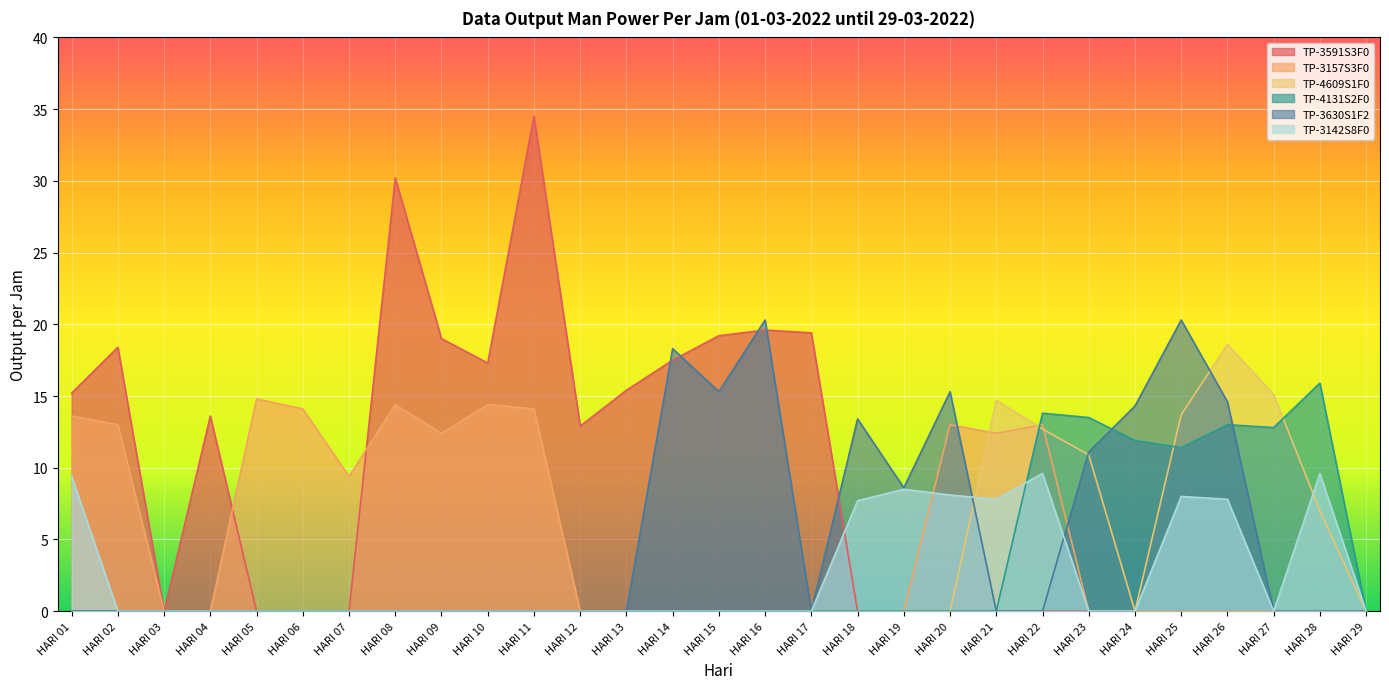

Reading left to right, extract all data points from this chart.

TP-3591S3F0: HARI 01=15.2	HARI 02=18.4	HARI 03=0.0	HARI 04=13.6	HARI 05=0.0	HARI 06=0.0	HARI 07=0.0	HARI 08=30.2	HARI 09=19.0	HARI 10=17.3	HARI 11=34.5	HARI 12=12.9	HARI 13=15.4	HARI 14=17.5	HARI 15=19.2	HARI 16=19.6	HARI 17=19.4	HARI 18=0.0	HARI 19=0.0	HARI 20=0.0	HARI 21=0.0	HARI 22=0.0	HARI 23=0.0	HARI 24=0.0	HARI 25=0.0	HARI 26=0.0	HARI 27=0.0	HARI 28=0.0	HARI 29=0.0
TP-3157S3F0: HARI 01=13.6	HARI 02=13.0	HARI 03=0.0	HARI 04=0.0	HARI 05=14.8	HARI 06=14.1	HARI 07=9.4	HARI 08=14.4	HARI 09=12.4	HARI 10=14.4	HARI 11=14.1	HARI 12=0.0	HARI 13=0.0	HARI 14=0.0	HARI 15=0.0	HARI 16=0.0	HARI 17=0.0	HARI 18=0.0	HARI 19=0.0	HARI 20=13.0	HARI 21=12.4	HARI 22=13.0	HARI 23=0.0	HARI 24=0.0	HARI 25=0.0	HARI 26=0.0	HARI 27=0.0	HARI 28=0.0	HARI 29=0.0
TP-4609S1F0: HARI 01=0.0	HARI 02=0.0	HARI 03=0.0	HARI 04=0.0	HARI 05=0.0	HARI 06=0.0	HARI 07=0.0	HARI 08=0.0	HARI 09=0.0	HARI 10=0.0	HARI 11=0.0	HARI 12=0.0	HARI 13=0.0	HARI 14=0.0	HARI 15=0.0	HARI 16=0.0	HARI 17=0.0	HARI 18=0.0	HARI 19=0.0	HARI 20=0.0	HARI 21=14.7	HARI 22=12.7	HARI 23=10.9	HARI 24=0.0	HARI 25=13.7	HARI 26=18.6	HARI 27=15.1	HARI 28=7.0	HARI 29=0.0
TP-4131S2F0: HARI 01=0.0	HARI 02=0.0	HARI 03=0.0	HARI 04=0.0	HARI 05=0.0	HARI 06=0.0	HARI 07=0.0	HARI 08=0.0	HARI 09=0.0	HARI 10=0.0	HARI 11=0.0	HARI 12=0.0	HARI 13=0.0	HARI 14=0.0	HARI 15=0.0	HARI 16=0.0	HARI 17=0.0	HARI 18=0.0	HARI 19=0.0	HARI 20=0.0	HARI 21=0.0	HARI 22=13.8	HARI 23=13.5	HARI 24=11.9	HARI 25=11.4	HARI 26=13.0	HARI 27=12.8	HARI 28=15.9	HARI 29=0.0
TP-3630S1F2: HARI 01=0.0	HARI 02=0.0	HARI 03=0.0	HARI 04=0.0	HARI 05=0.0	HARI 06=0.0	HARI 07=0.0	HARI 08=0.0	HARI 09=0.0	HARI 10=0.0	HARI 11=0.0	HARI 12=0.0	HARI 13=0.0	HARI 14=18.3	HARI 15=15.3	HARI 16=20.3	HARI 17=0.0	HARI 18=13.4	HARI 19=8.6	HARI 20=15.3	HARI 21=0.0	HARI 22=0.0	HARI 23=11.1	HARI 24=14.3	HARI 25=20.3	HARI 26=14.6	HARI 27=0.0	HARI 28=0.0	HARI 29=0.0
TP-3142S8F0: HARI 01=9.4	HARI 02=0.0	HARI 03=0.0	HARI 04=0.0	HARI 05=0.0	HARI 06=0.0	HARI 07=0.0	HARI 08=0.0	HARI 09=0.0	HARI 10=0.0	HARI 11=0.0	HARI 12=0.0	HARI 13=0.0	HARI 14=0.0	HARI 15=0.0	HARI 16=0.0	HARI 17=0.0	HARI 18=7.7	HARI 19=8.5	HARI 20=8.1	HARI 21=7.8	HARI 22=9.6	HARI 23=0.0	HARI 24=0.0	HARI 25=8.0	HARI 26=7.8	HARI 27=0.0	HARI 28=9.6	HARI 29=0.0